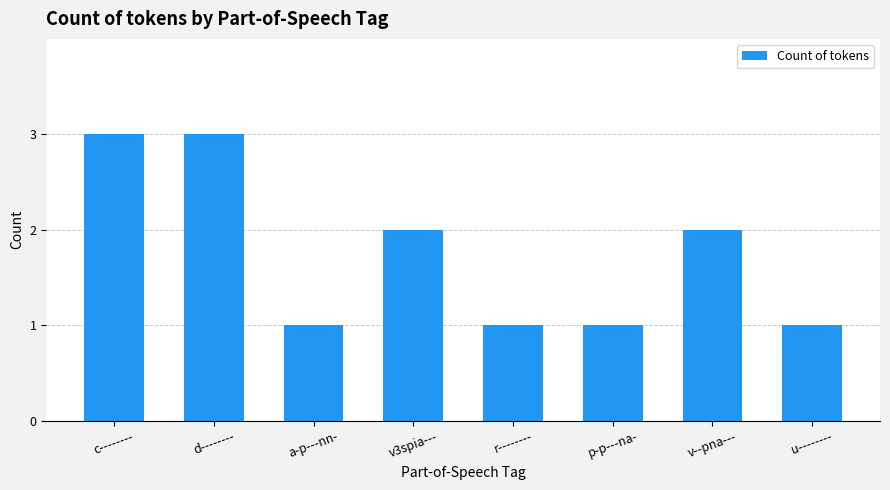

The value at u-------- is 0. True or false?

False